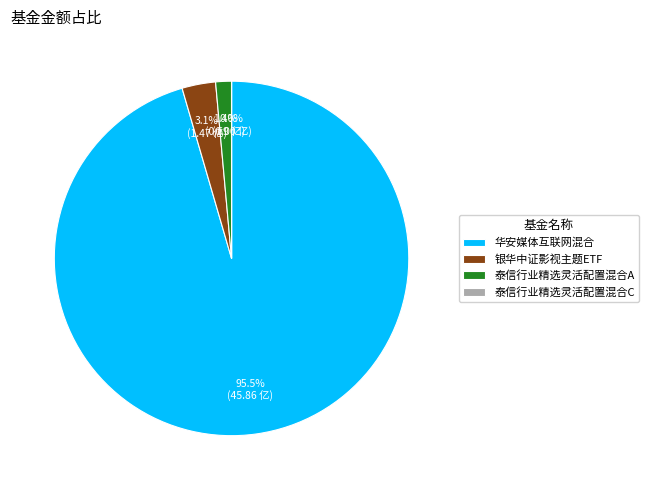

To the nearest percent, what portion does 银华中证影视主题ETF represent?

3%